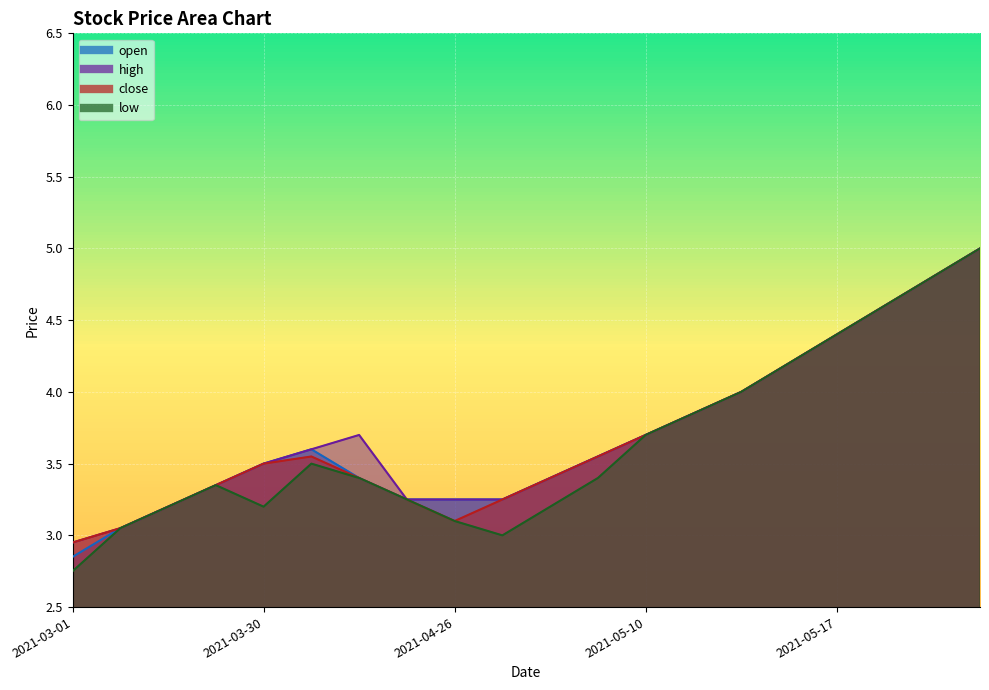

How many lines are shown in the chart?

4